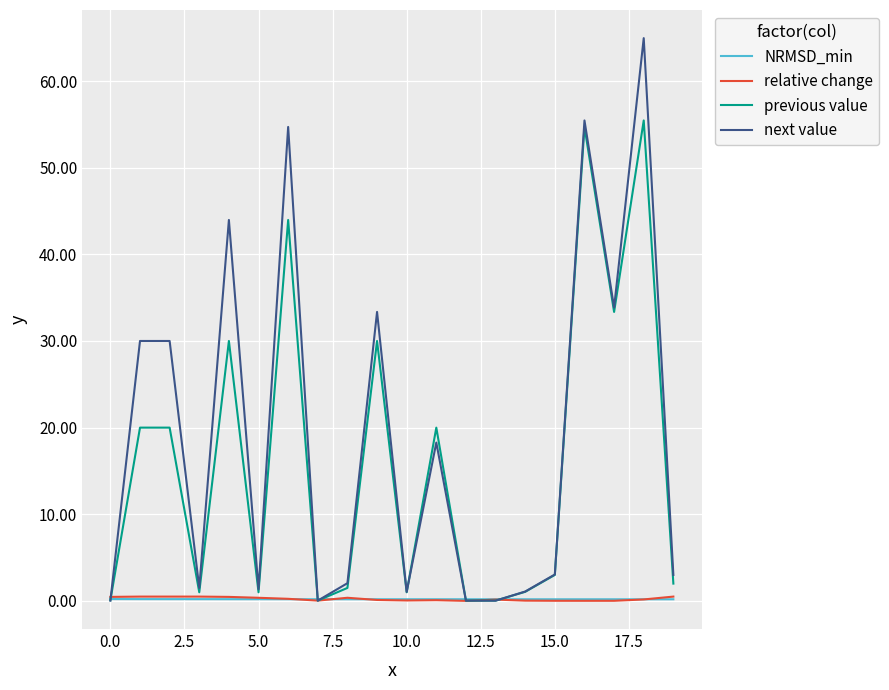

Which series has the widest spread of values?

next value